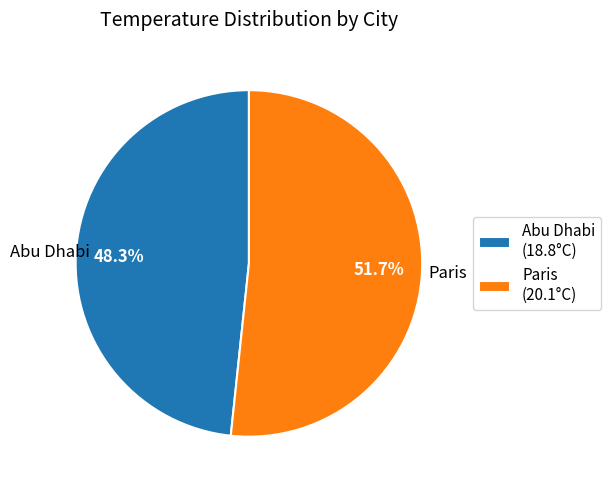

Which slice is the smallest?

Abu Dhabi